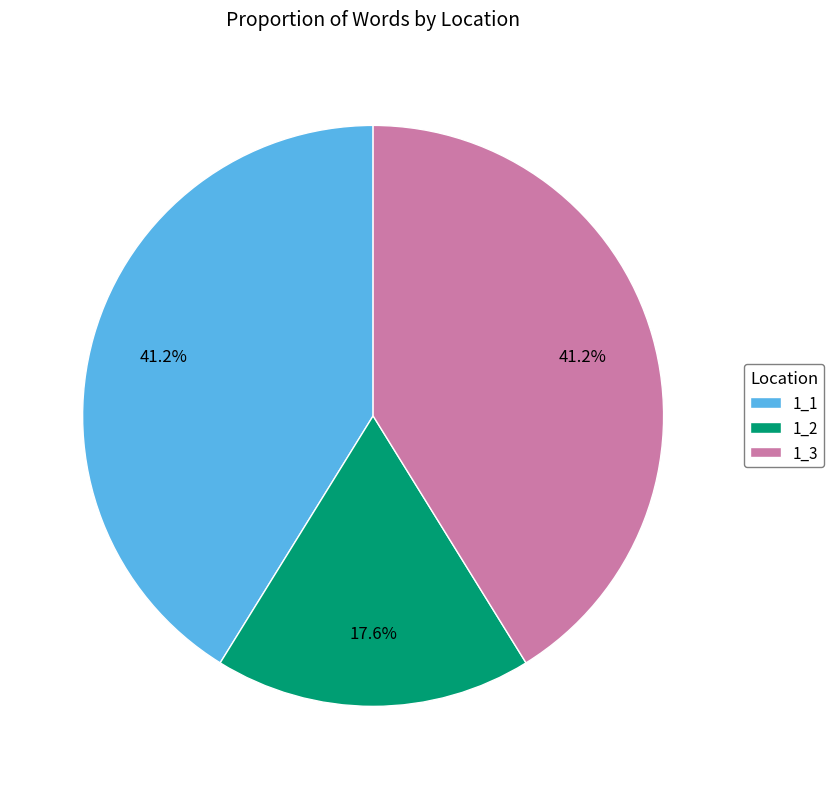

To the nearest percent, what is the difference between the largest and smallest slice percentages?

24%